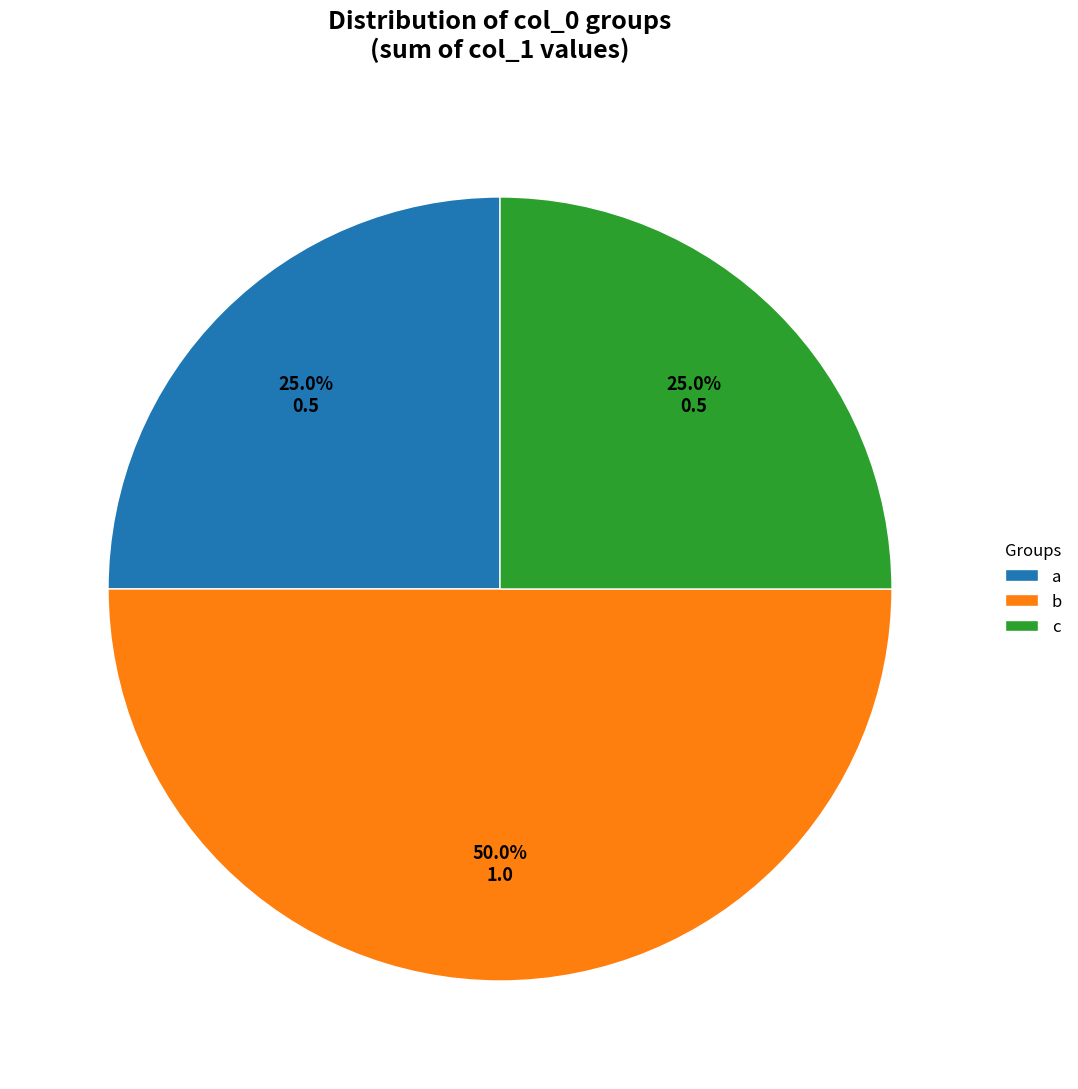

To the nearest percent, what percentage of the pie is a?

25%